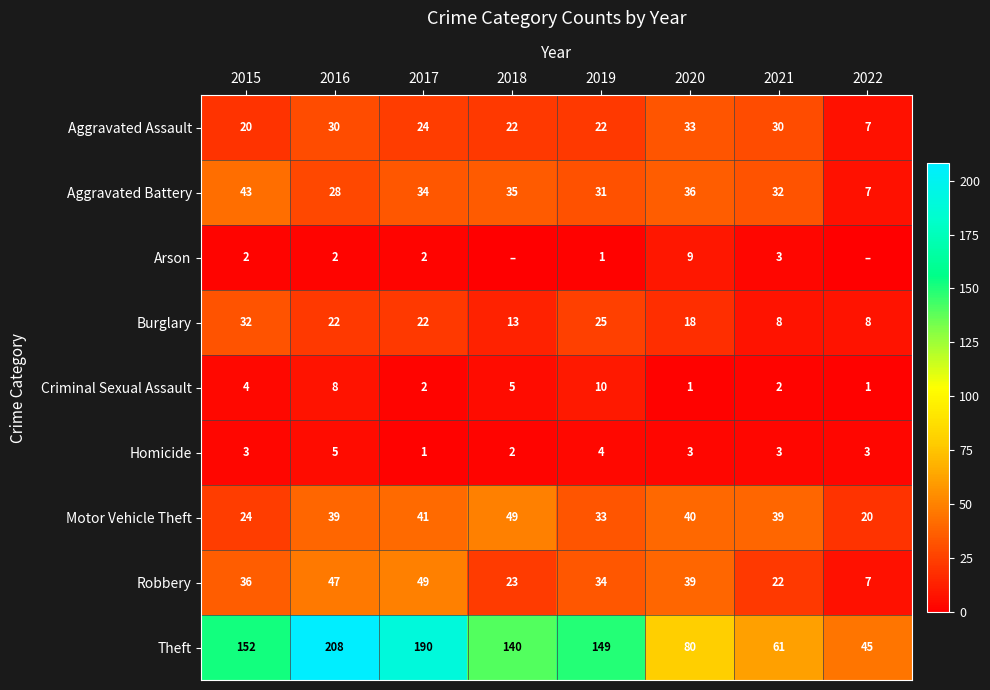

What is the difference between the maximum and minimum values in the Criminal Sexual Assault series?

9